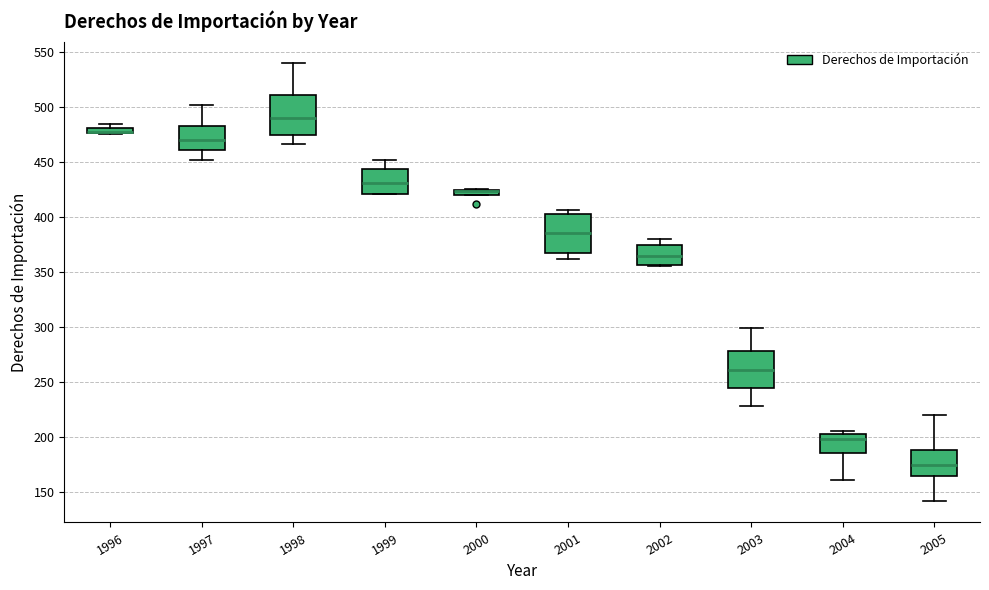

Where is the upper edge of the box at x = 2005 on the y-axis? The values are not printed on the chart, so give them approximately, as read against the axis.

190